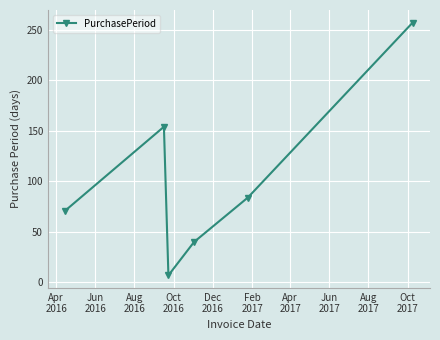

What is the average value?

102